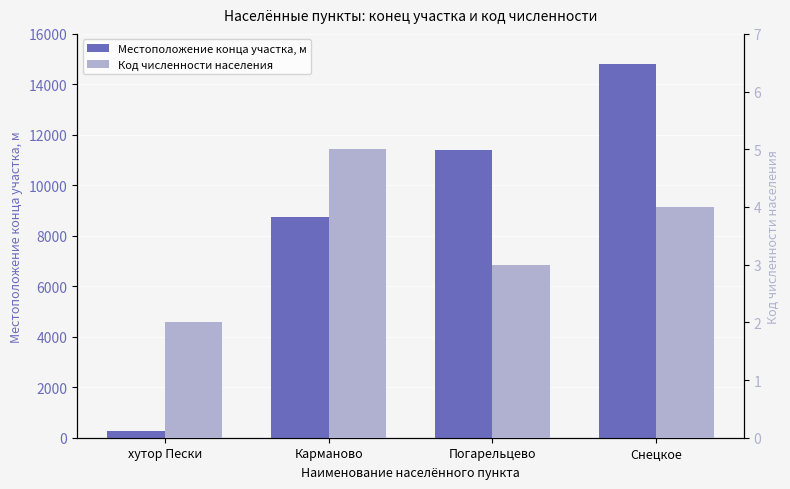

What is the spread (max minus min) of values at Карманово?

8727